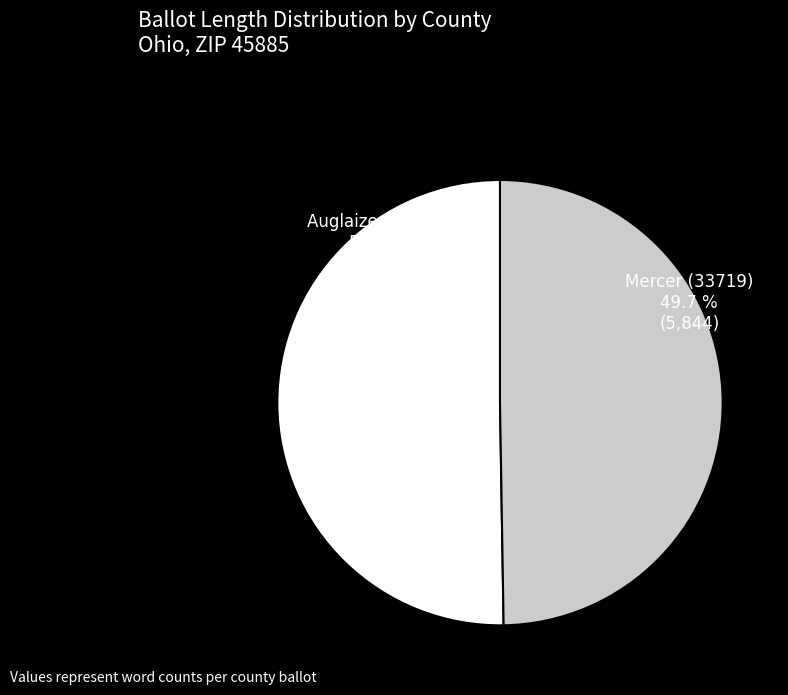

Is there a majority slice in this chart?

Yes